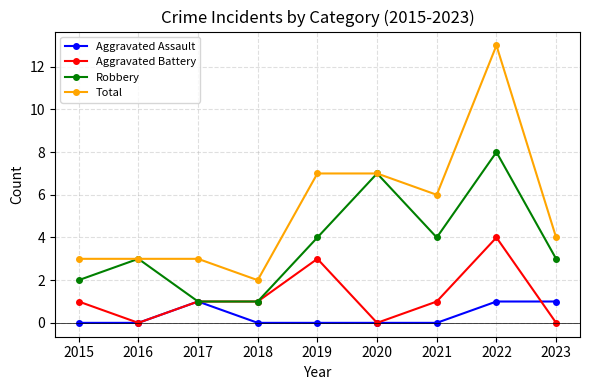

True or false: Total and Aggravated Assault intersect in this chart.

False